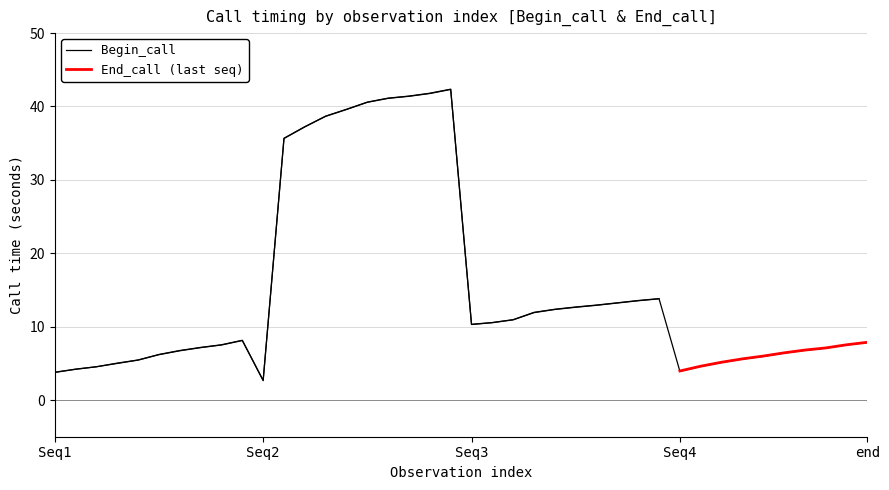

What is the minimum value shown in the chart?

2.6